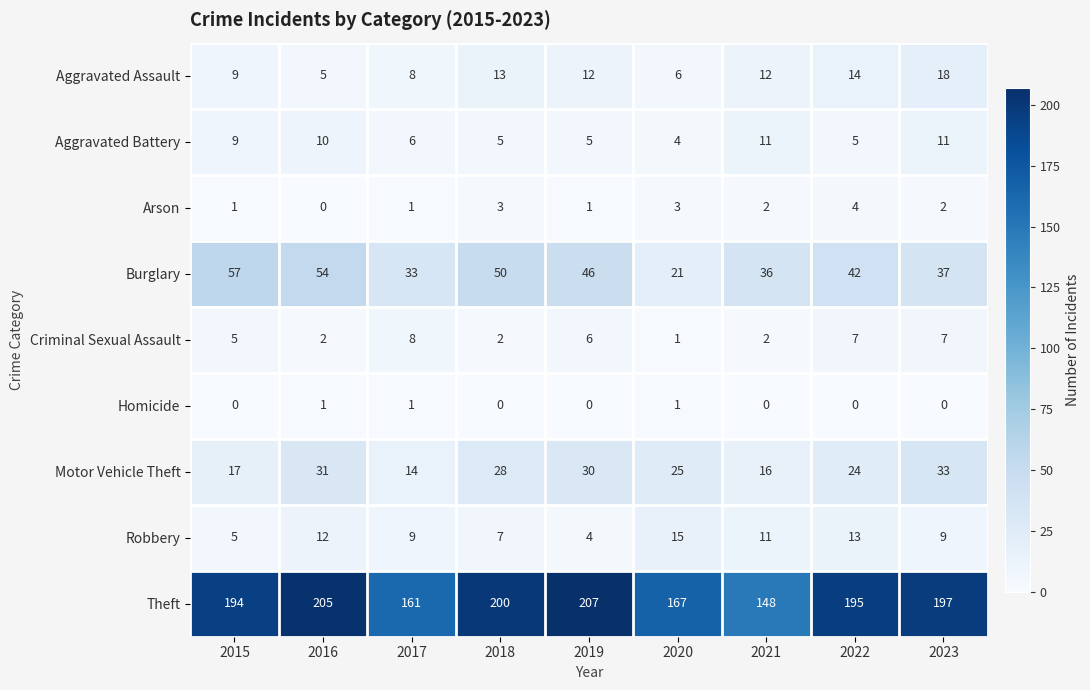

Which series has the widest spread of values?

Theft